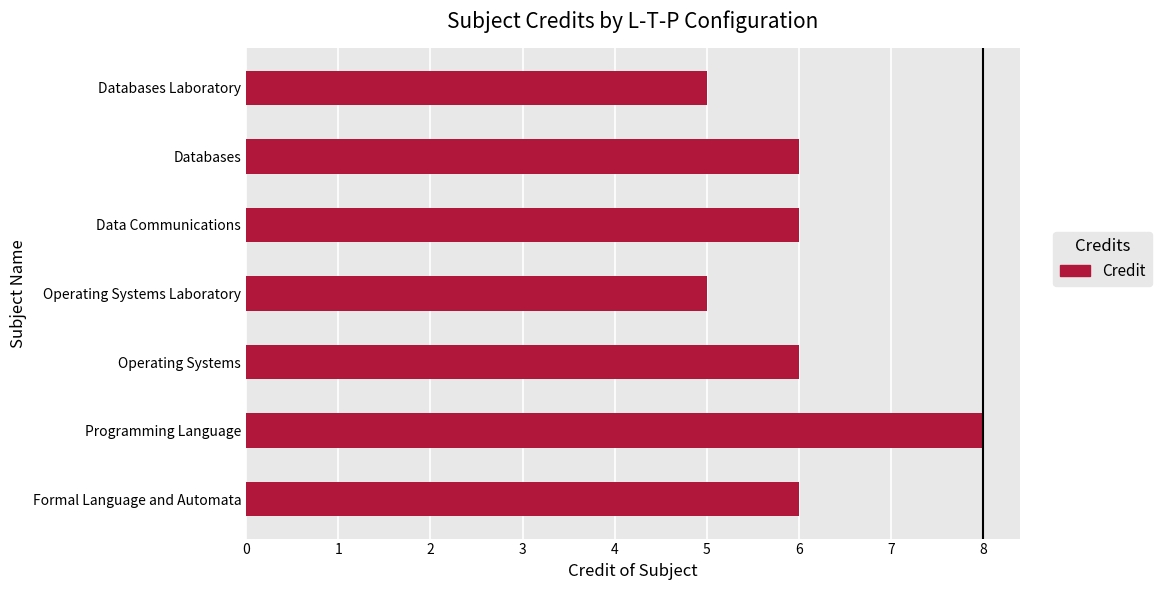

Is it true that the value at Formal Language and Automata is 2?

False